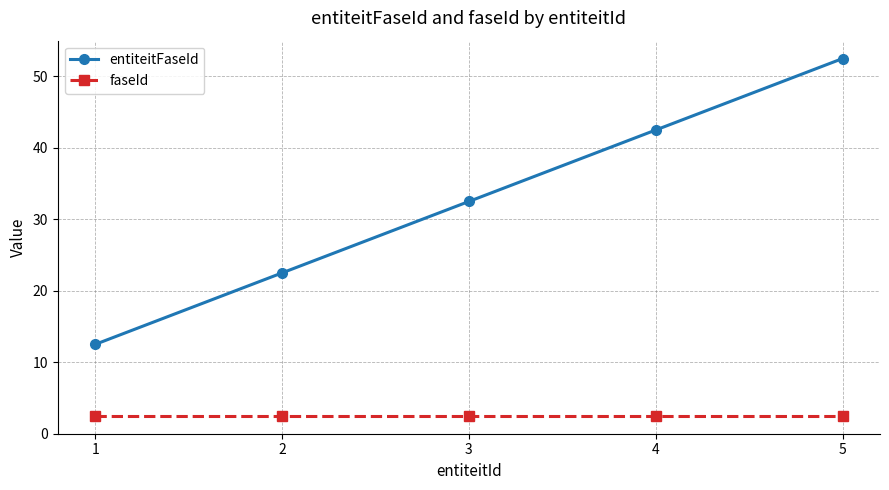

True or false: entiteitFaseId has more than 1 points higher than both neighbors.

False